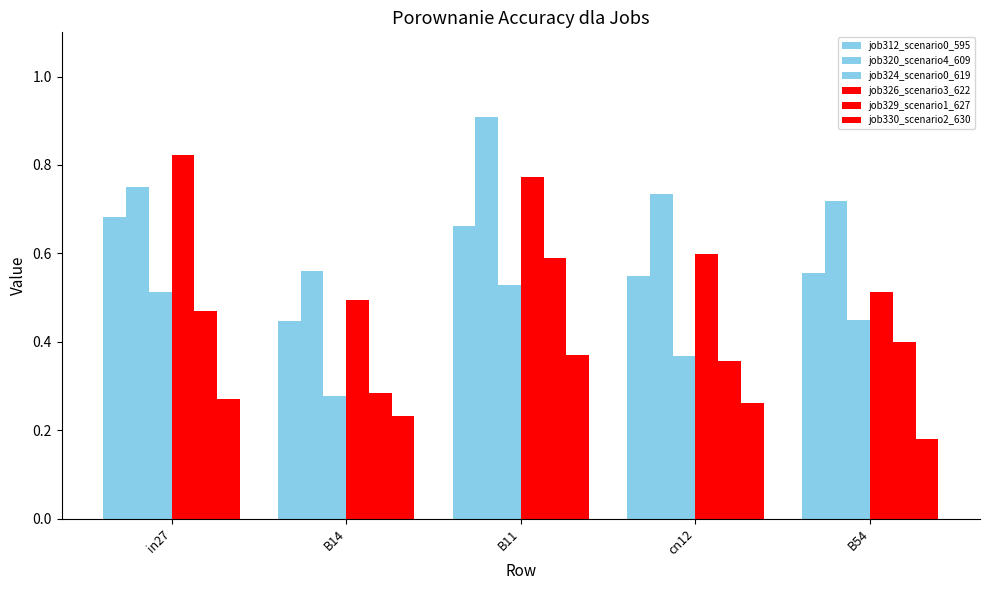

What is the value of the job326_scenario3_622 bar at the 5th from the left?

0.5